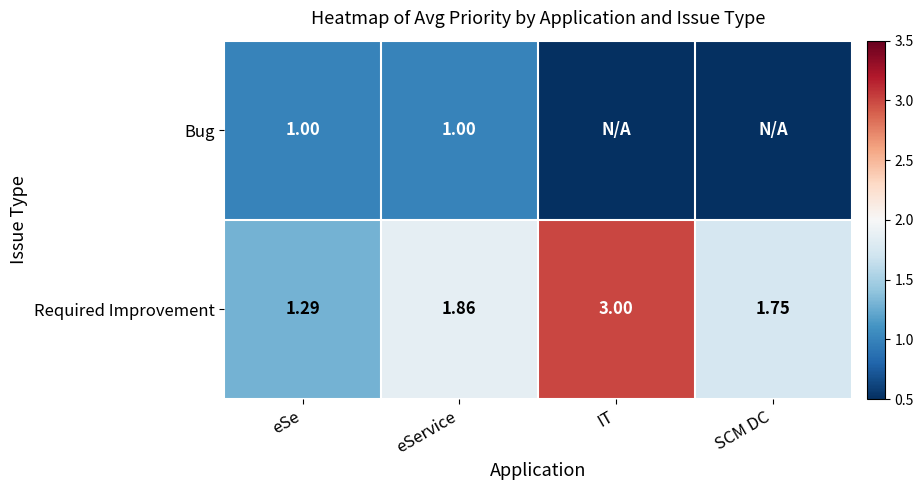

At eSe, list the series in order from smallest to largest.

Bug, Required Improvement